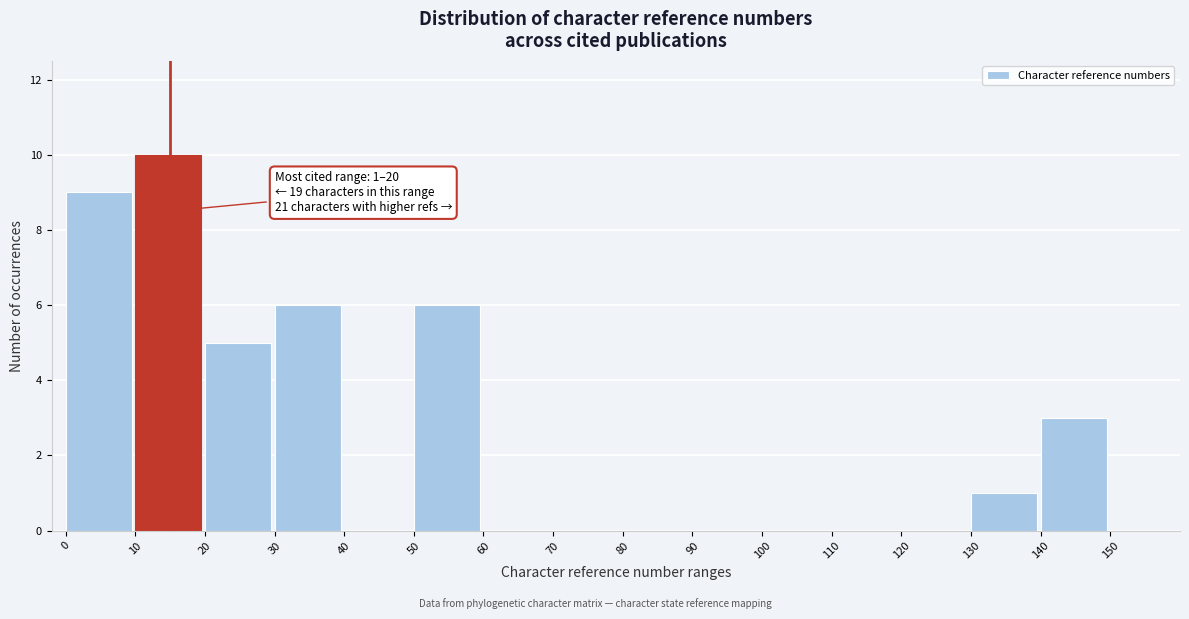

Over which range of the x-axis is the bar tallest?

10 to 20